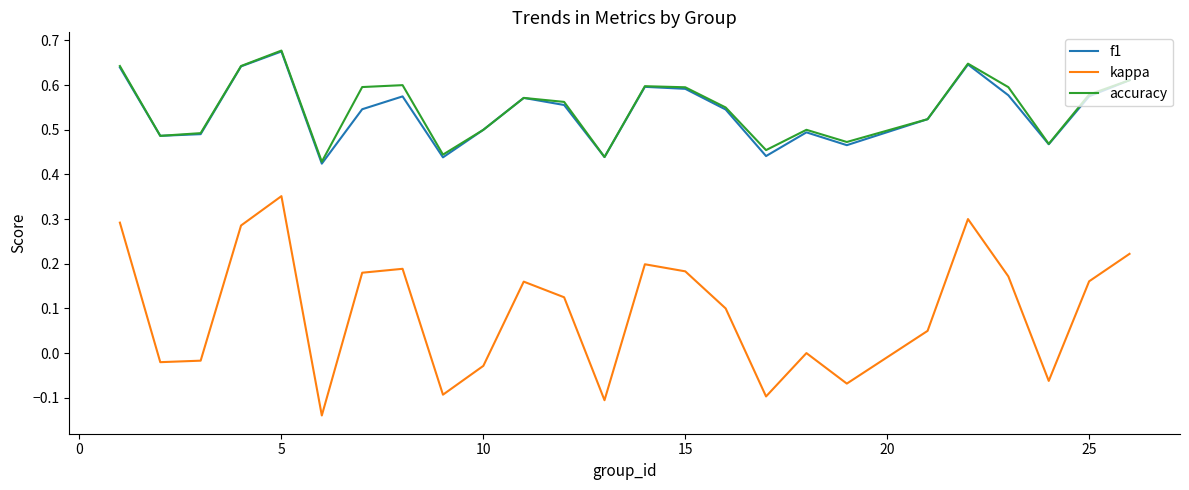

True or false: kappa and accuracy intersect in this chart.

False